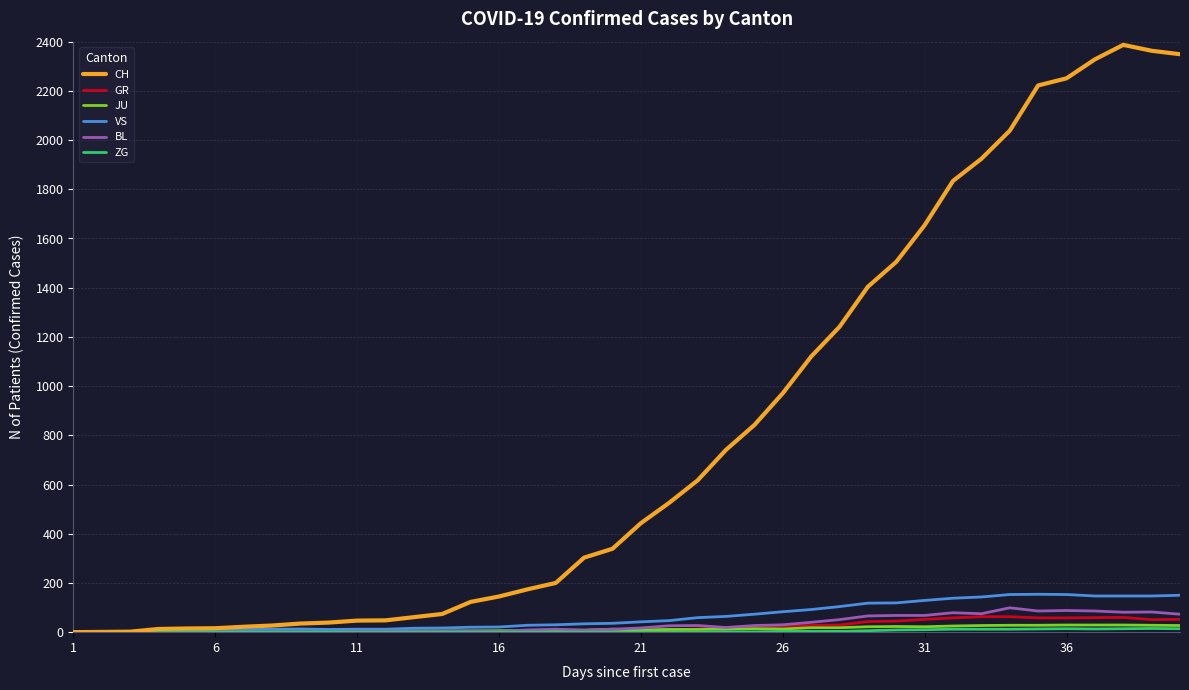

Which series has the widest spread of values?

CH